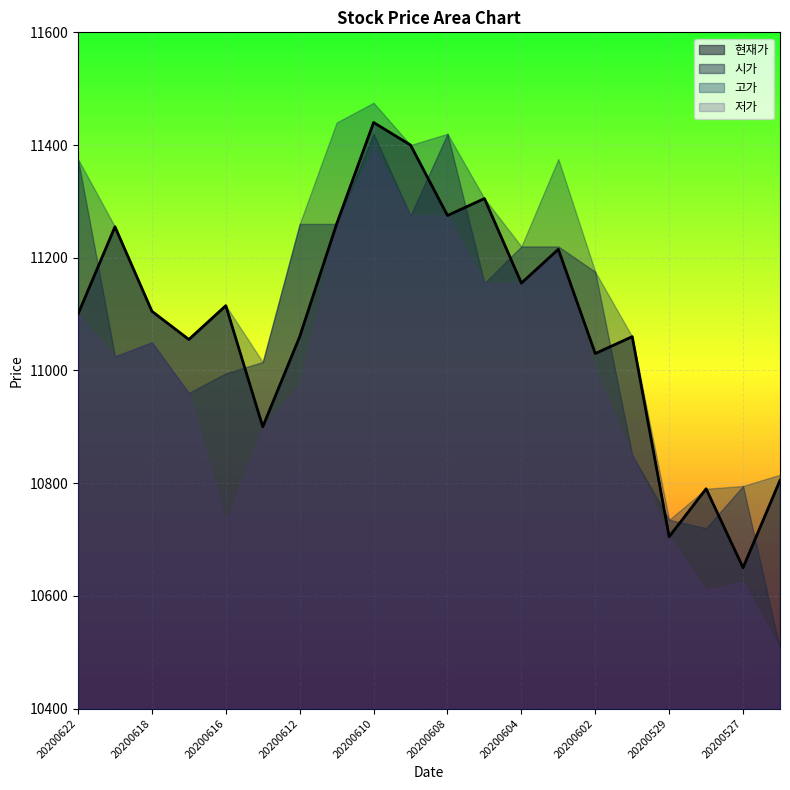

What is the value of the 고가 point at the 15th from the left?

11175